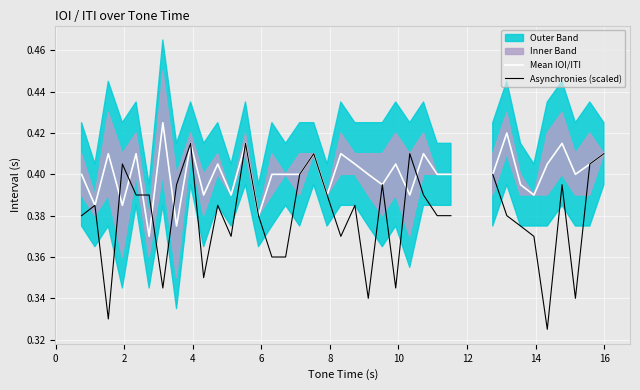

How many categories are shown in the chart?

39